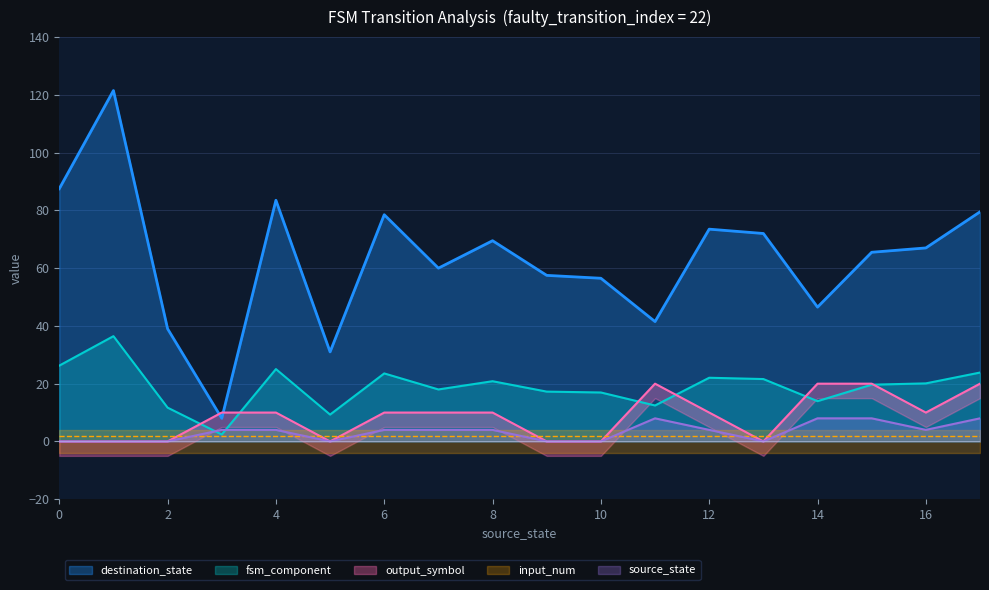

True or false: destination_state and source_state cross at least once.

False